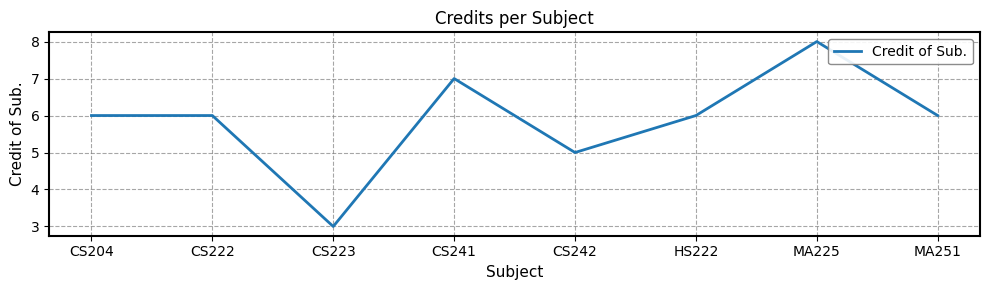

What is the difference between the maximum and minimum values?

5